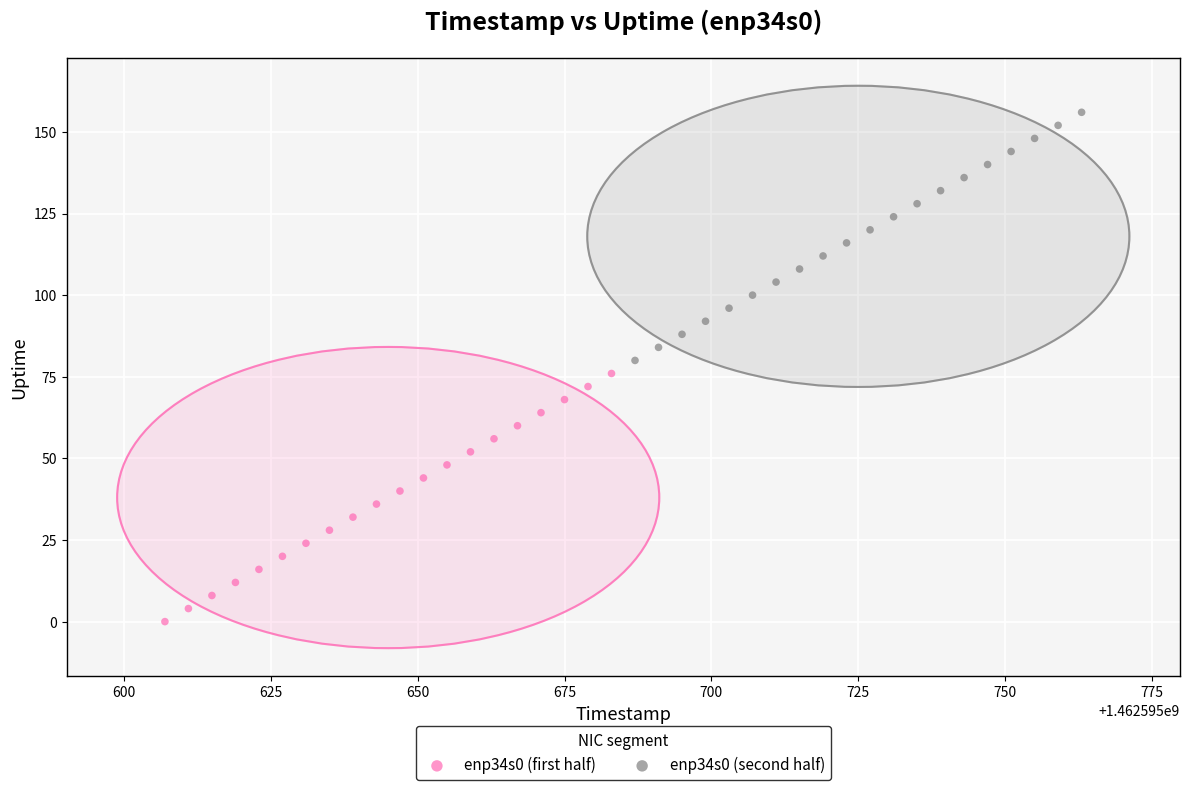

Which series reaches the maximum Y coordinate?

enp34s0 (second half)